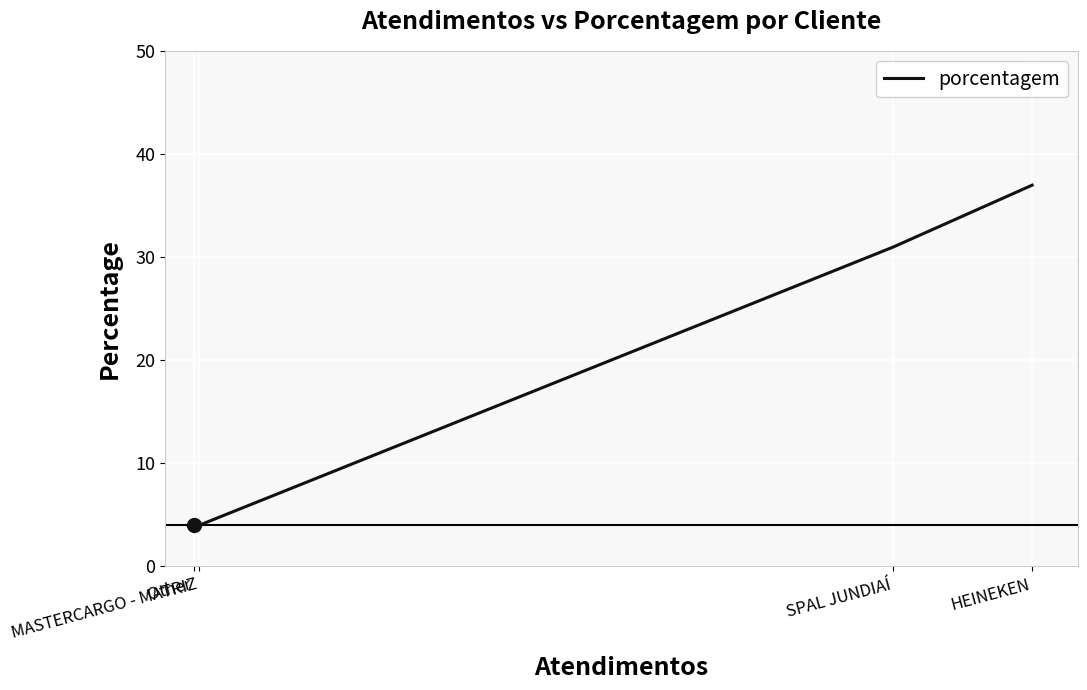

Rank the categories by value from highest to lowest.

HEINEKEN, SPAL JUNDIAÍ, MASTERCARGO - MATRIZ, Other